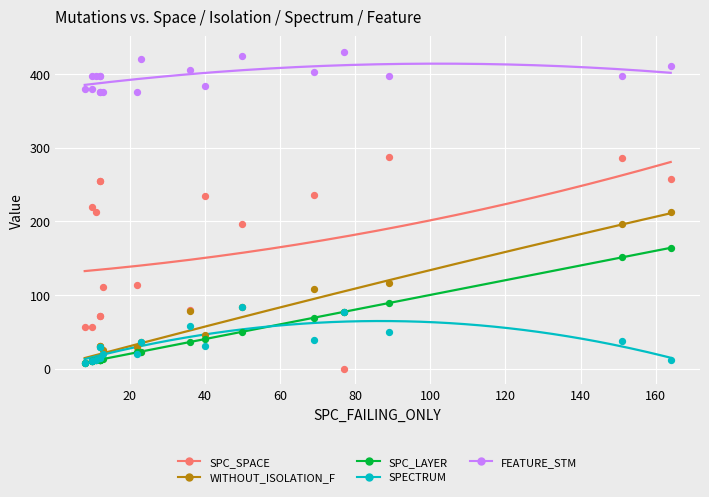

At how many categories does at least one series exceed 162?

19